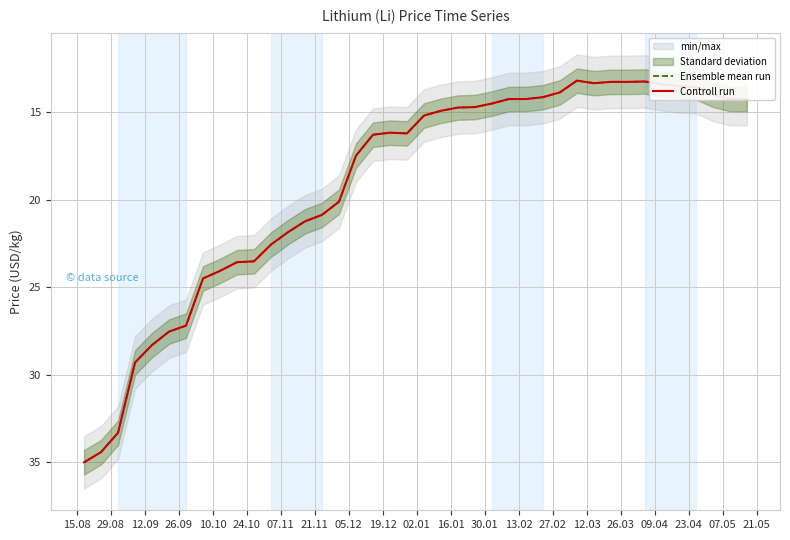

What is the average value of the Controll run series?

19.1